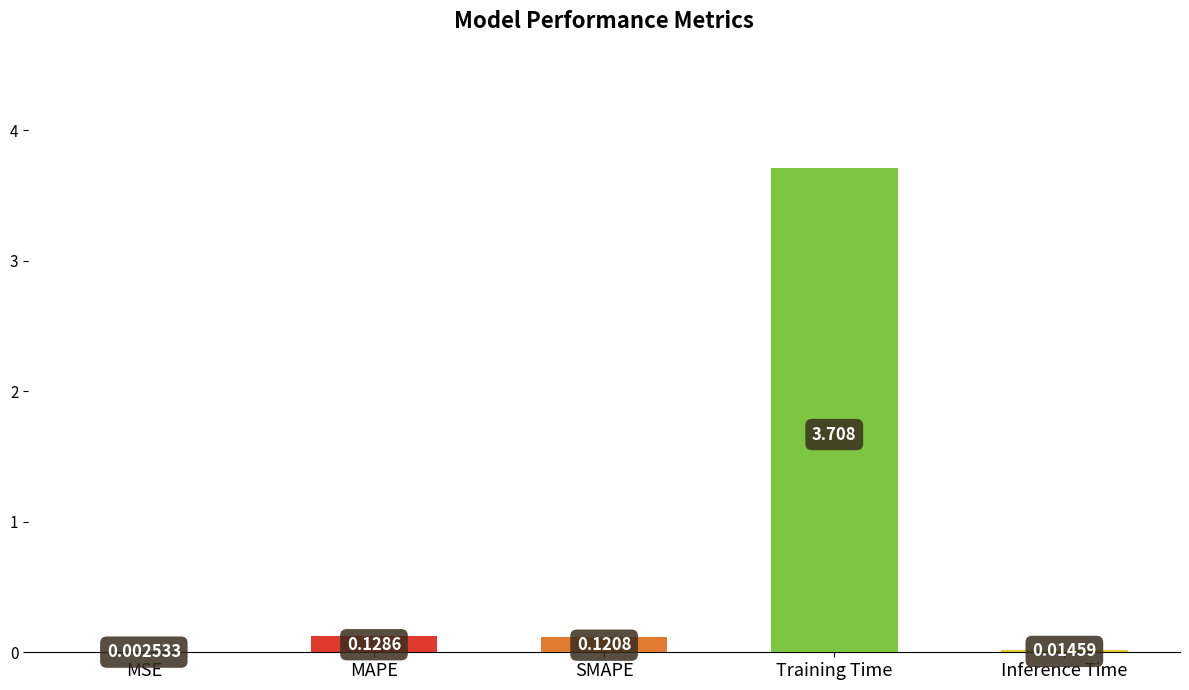

At which label is the value closest to 1?

MAPE